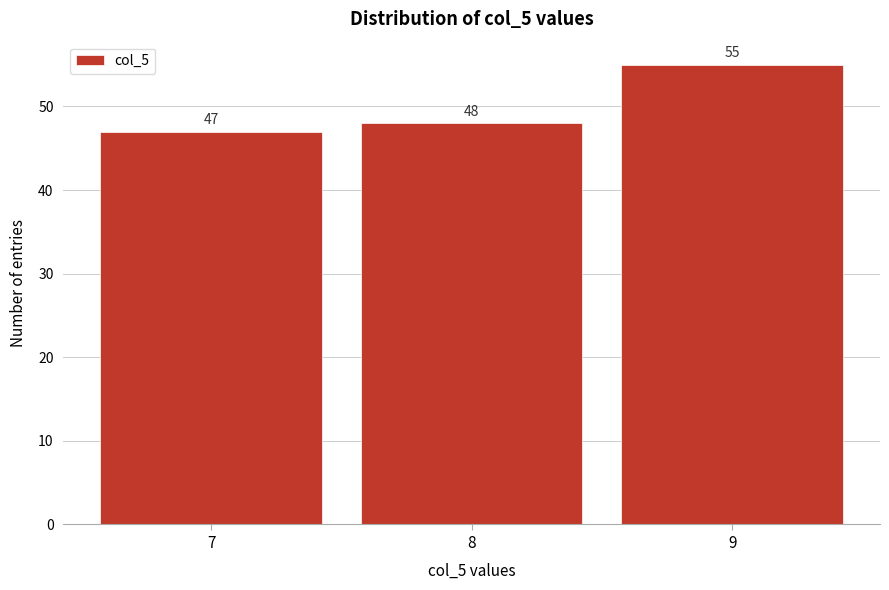

Reading left to right, extract all data points from this chart.

47	48	55